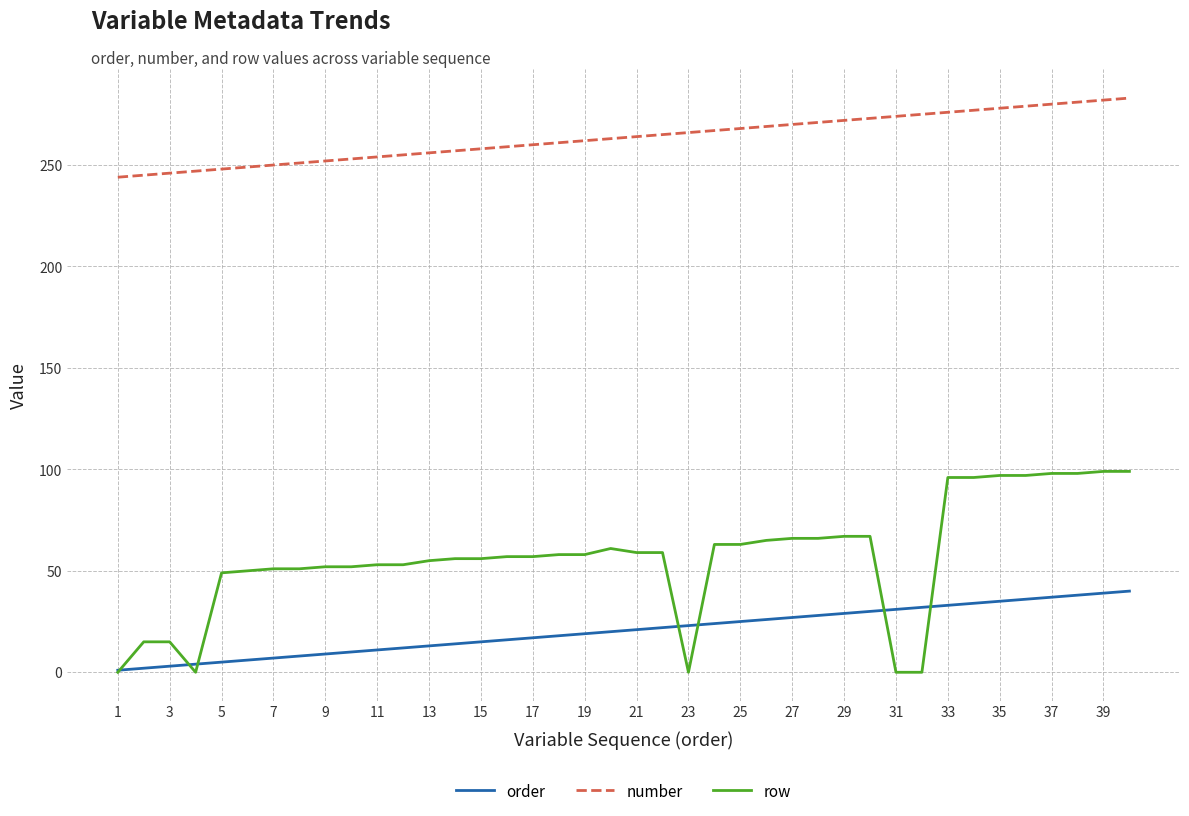

What is the maximum value shown in the chart?

283